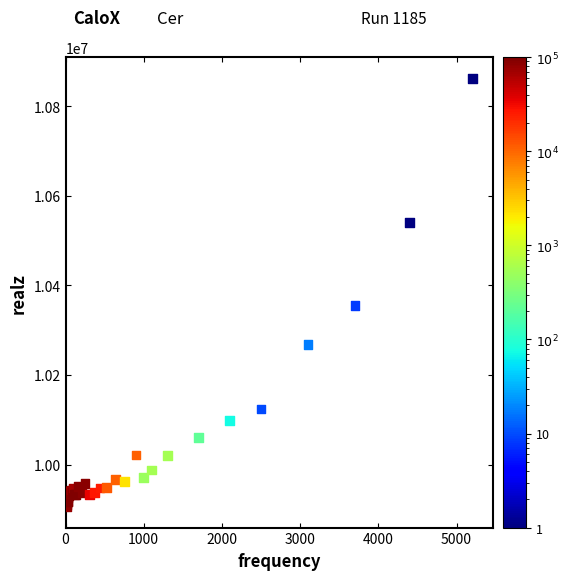

What Y value in the scatter plot is closest to 10384165?

10355376.1